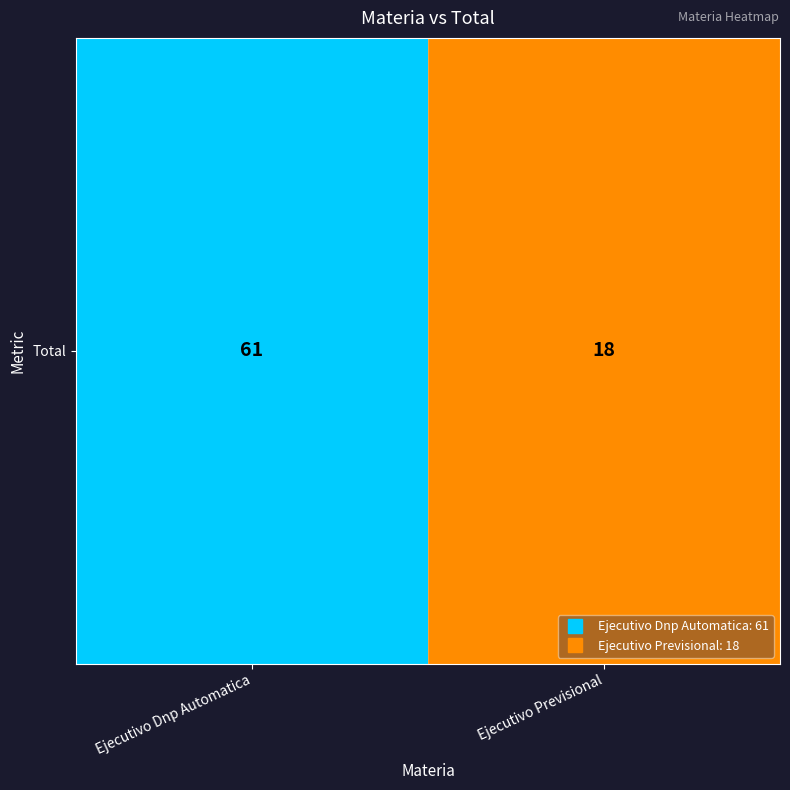

What is the difference between the values at Ejecutivo Dnp Automatica and Ejecutivo Previsional?

43